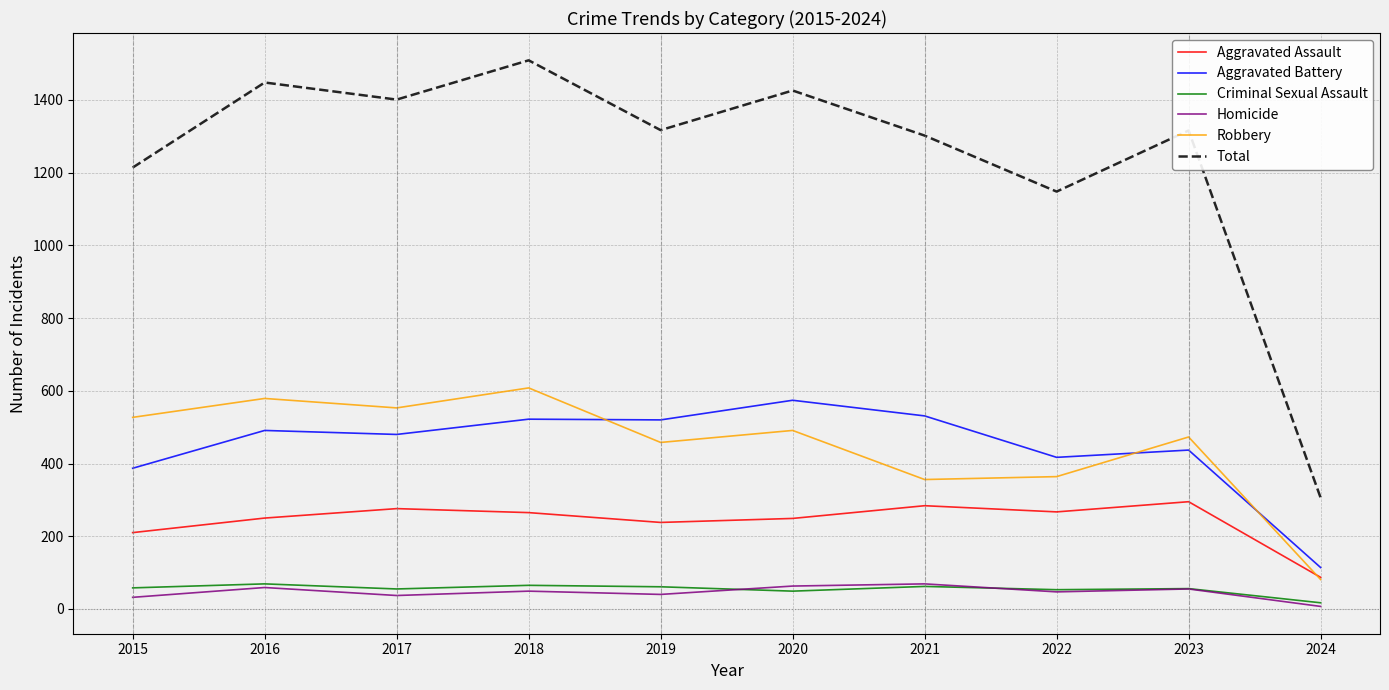

Read the Criminal Sexual Assault value at 2018.

65